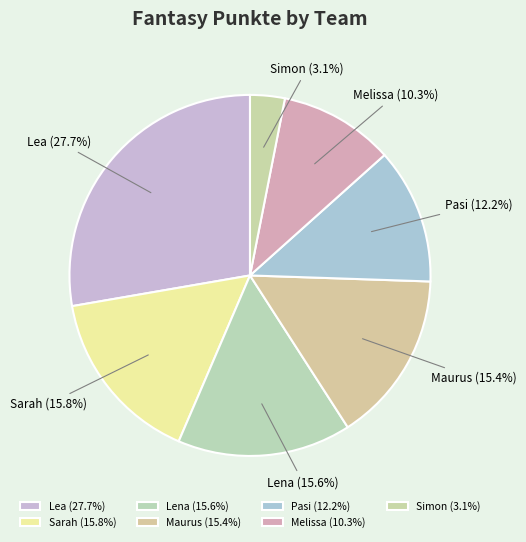

How many segments does this pie chart have?

7